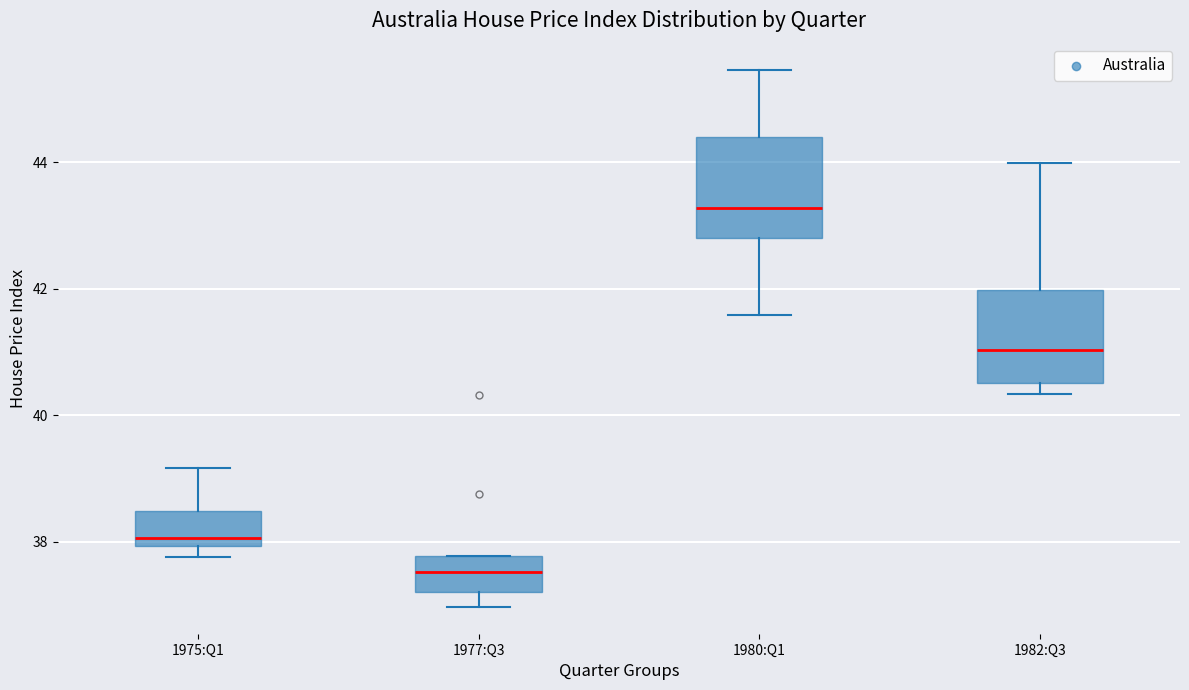

Which box's median line is the lowest?

1977:Q3